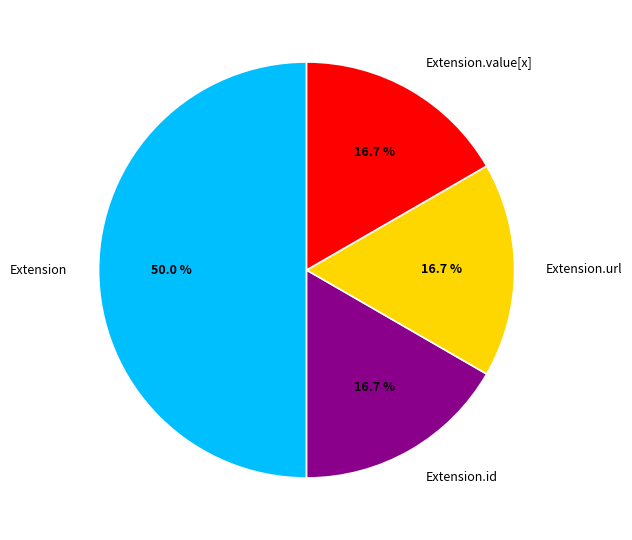

Which has a higher value, Extension.url or Extension?

Extension